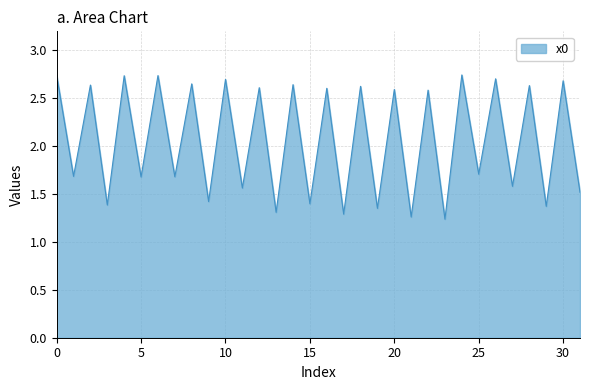

What is the difference between the maximum and minimum values?

1.5